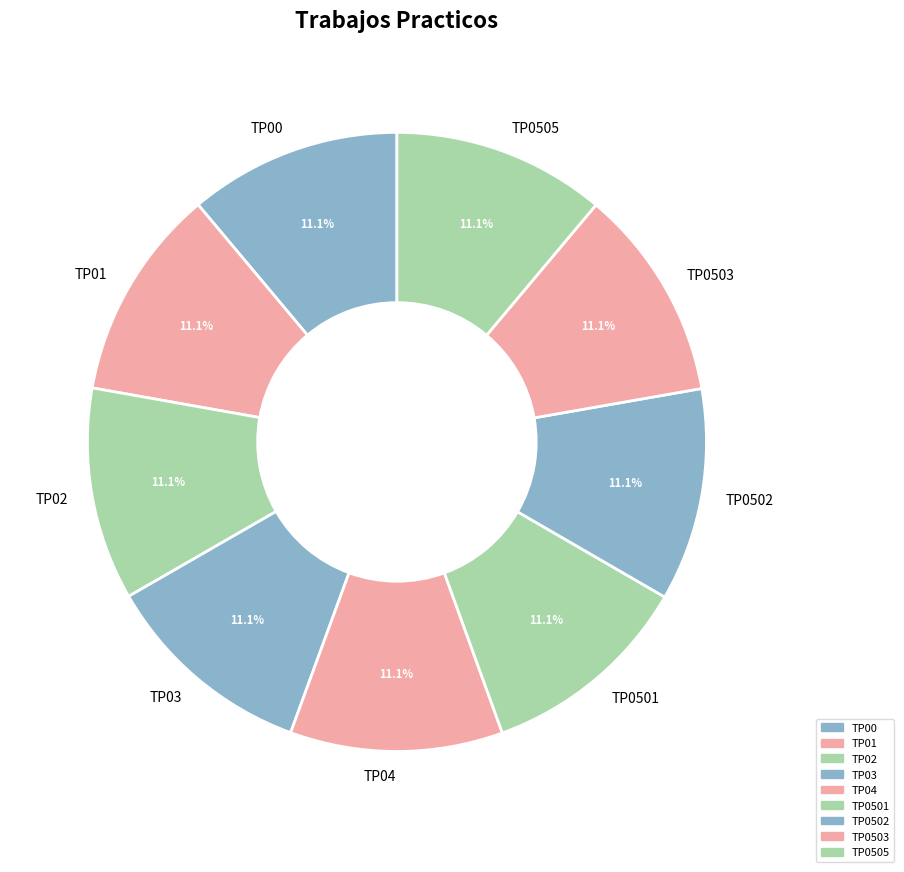

To the nearest percent, what portion does TP03 represent?

11%